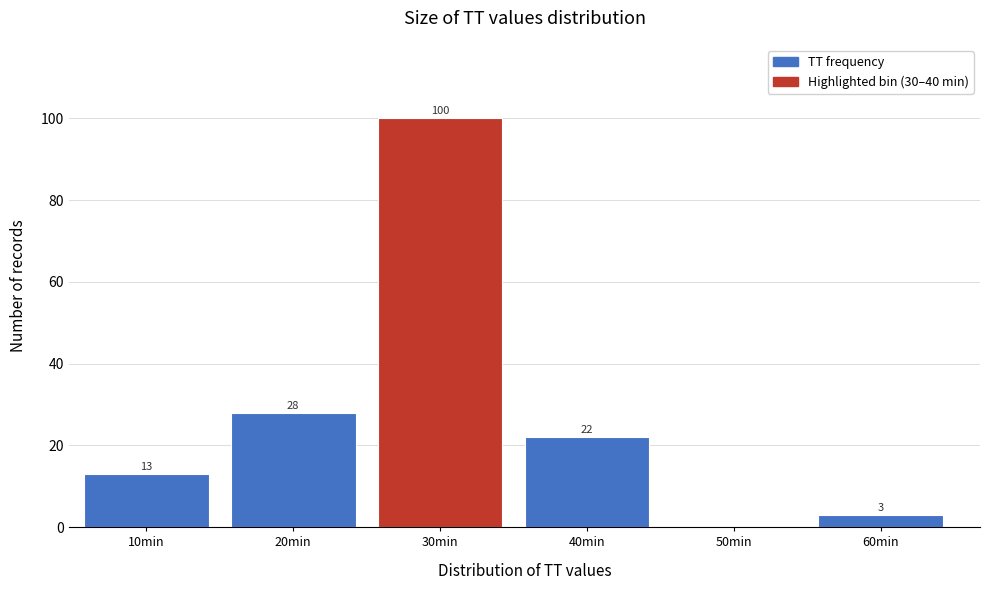

Reading left to right, list all the values displayed in this chart.

10min=13	20min=28	30min=100	40min=22	50min=0	60min=3